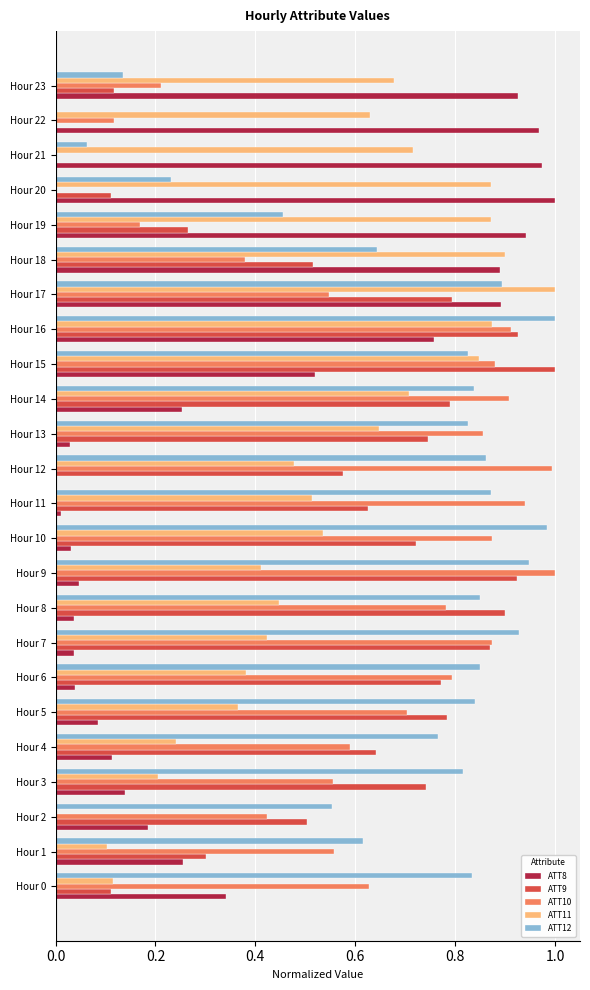

How many values in ATT11 are above zero?

23